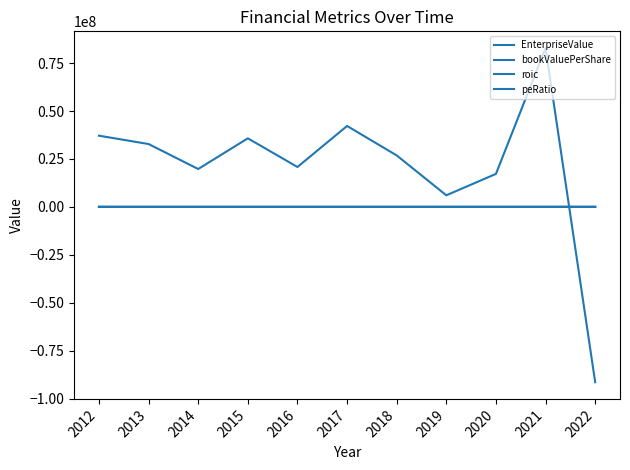

How many lines are shown in the chart?

4